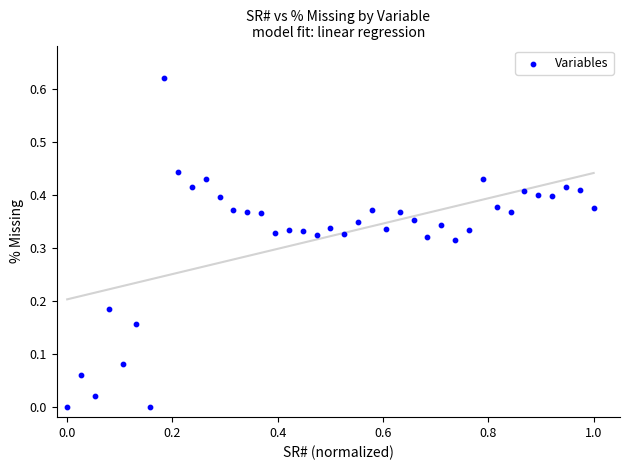

What is the range of X values (max minus min)?

1.0